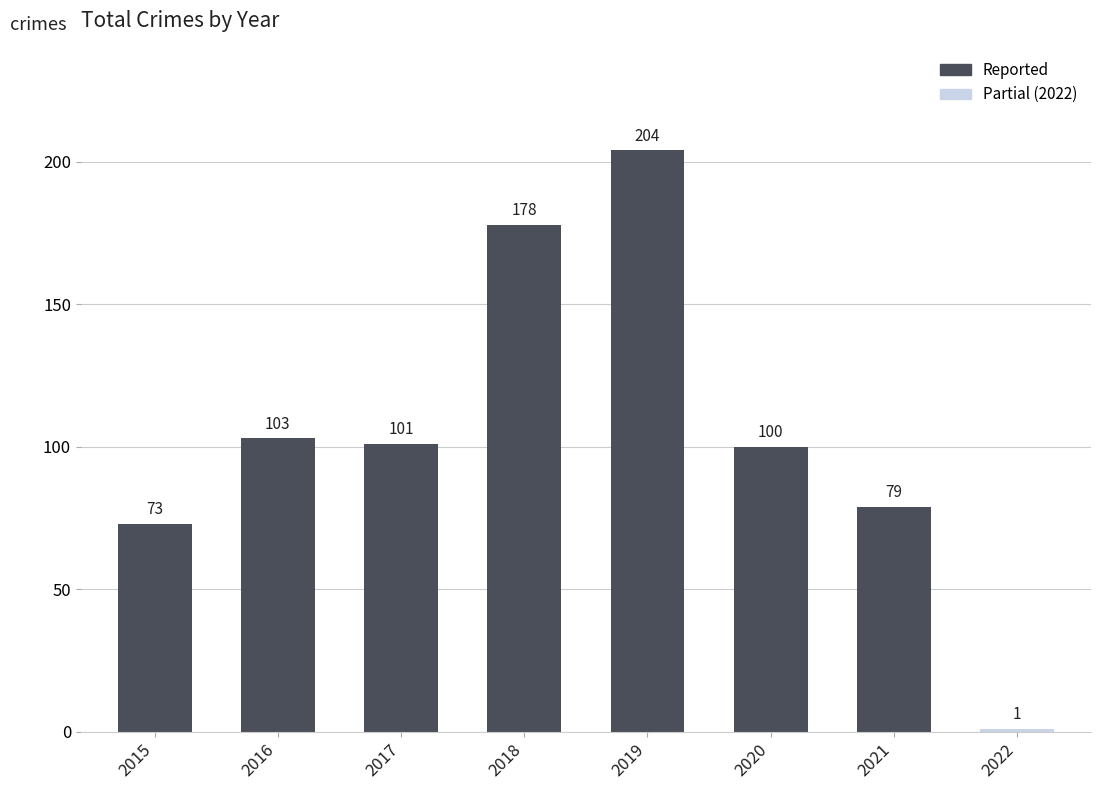

Reading right to left, what are all the values shown in this chart?

1	79	100	204	178	101	103	73